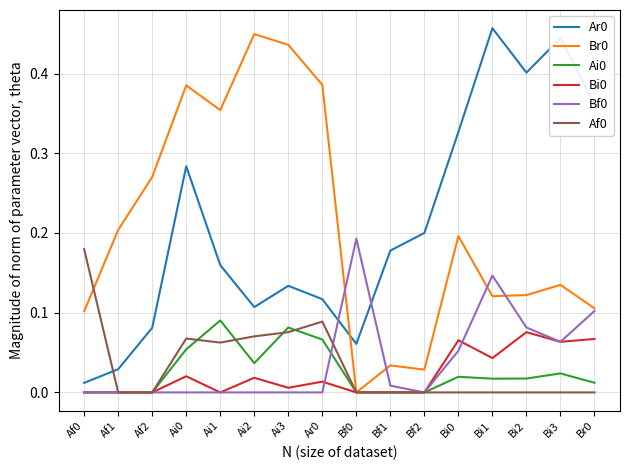

How many positive values does the Br0 series have?

15